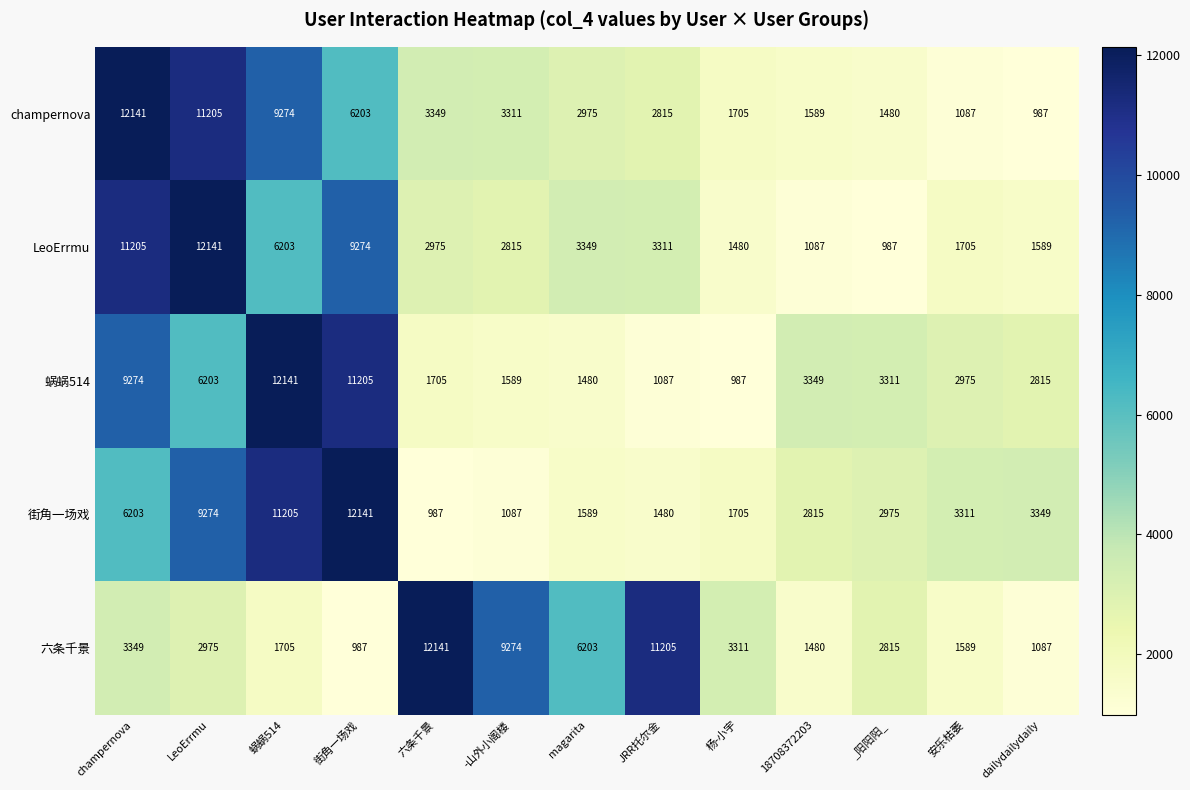

What is the difference between the maximum and minimum values in the 蜗蜗514 series?

11154